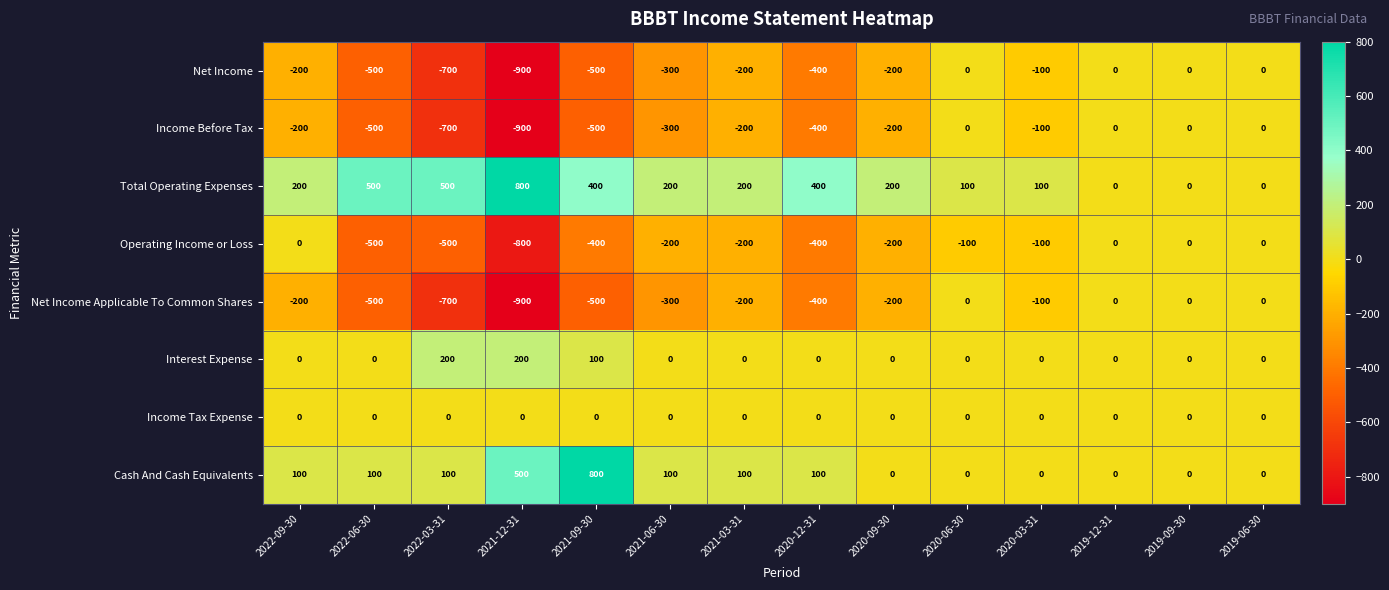

What is the difference between the second highest and minimum values in the Income Before Tax series?

900